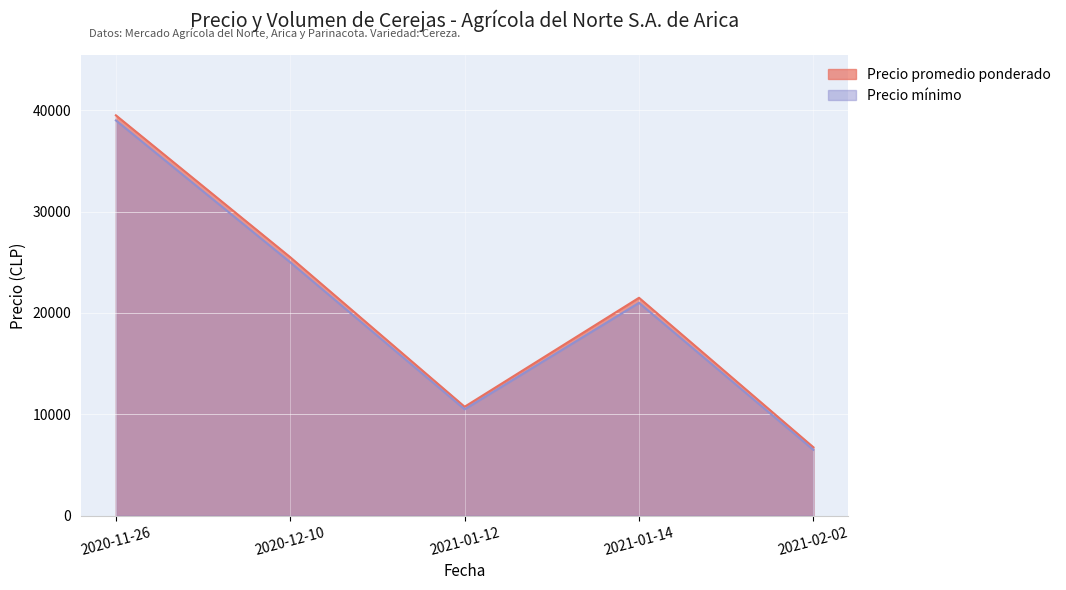

What position from the left is 2021-01-14?

4